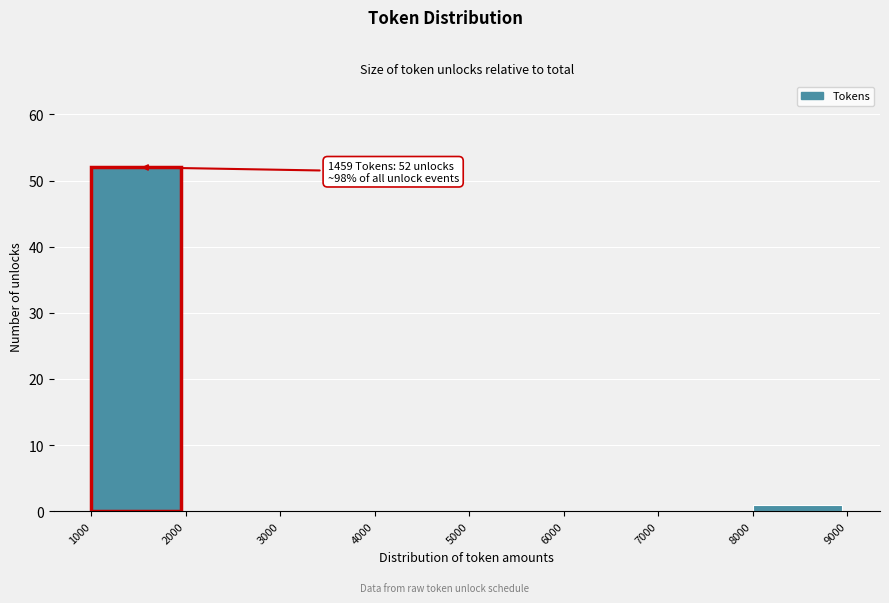

Which range on the x-axis has the tallest bar?

1000 to 2000